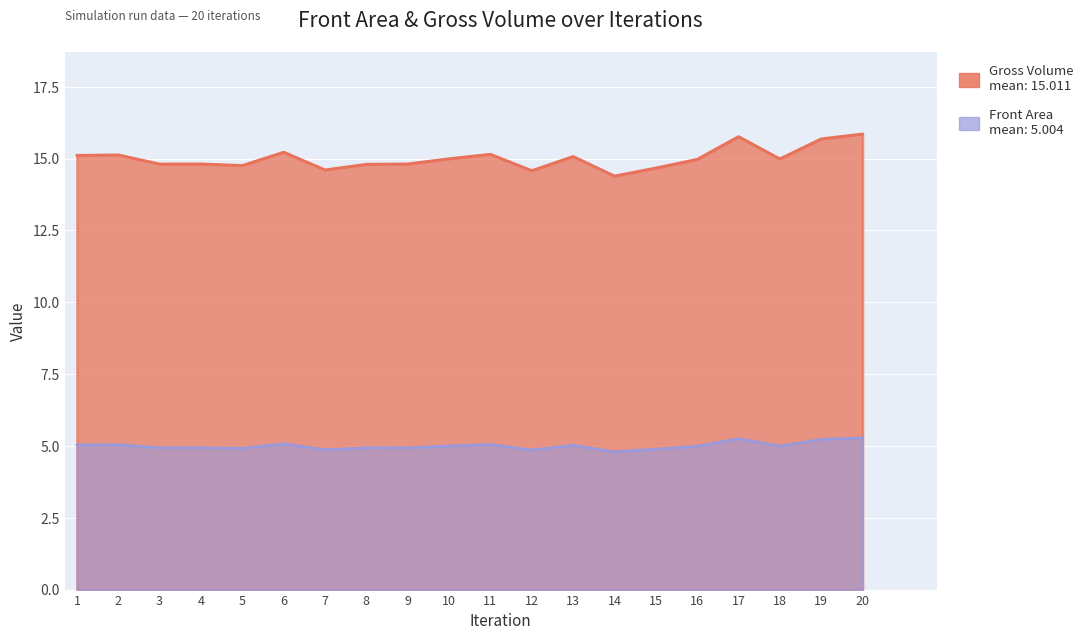

The Front Area series shows 2.5 at 20. True or false?

False